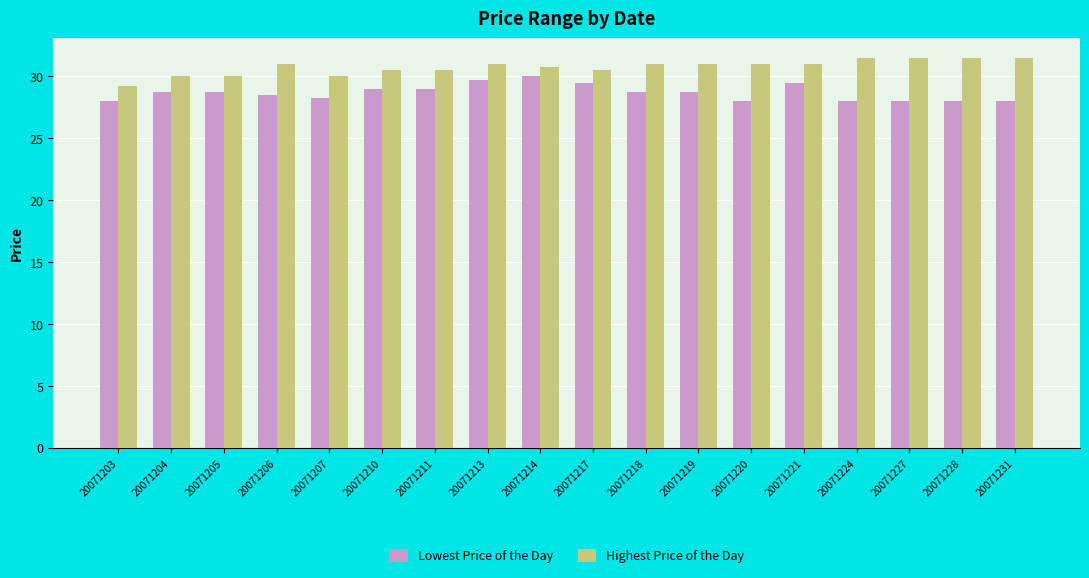

What are all the series names shown in the legend?

Lowest Price of the Day, Highest Price of the Day